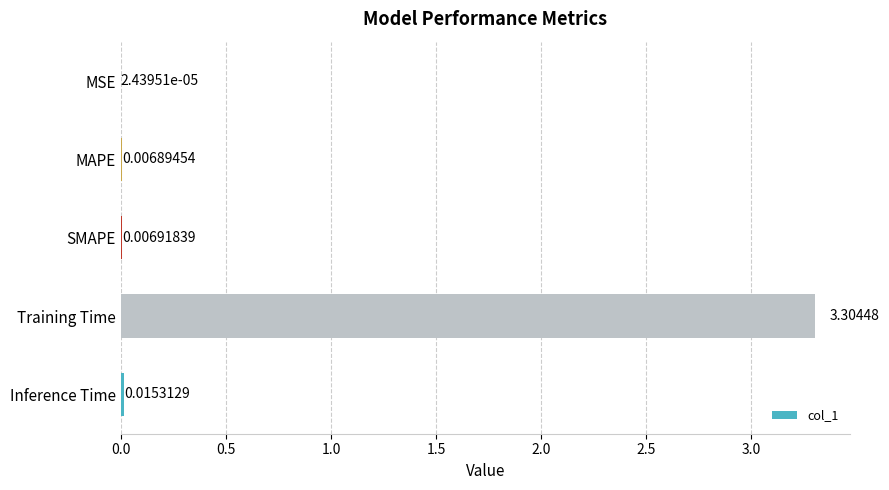

Which label corresponds to the largest value in the chart?

Training Time